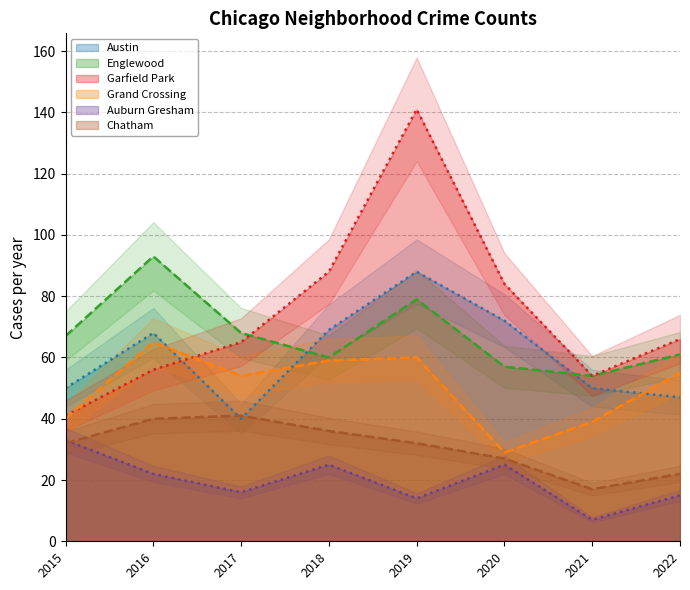

True or false: Englewood and Auburn Gresham cross at least once.

False